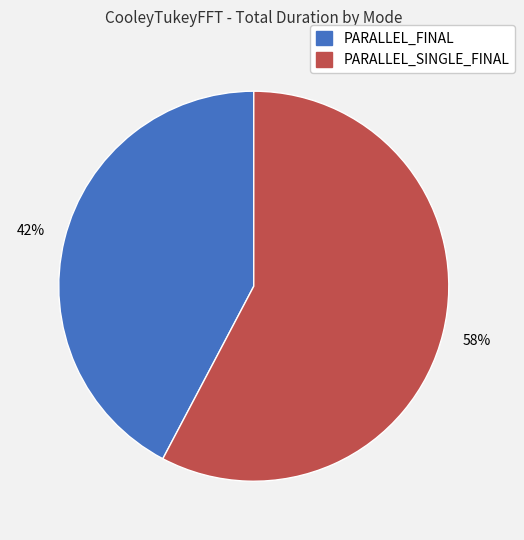

To the nearest percent, what is the average slice percentage?

50%